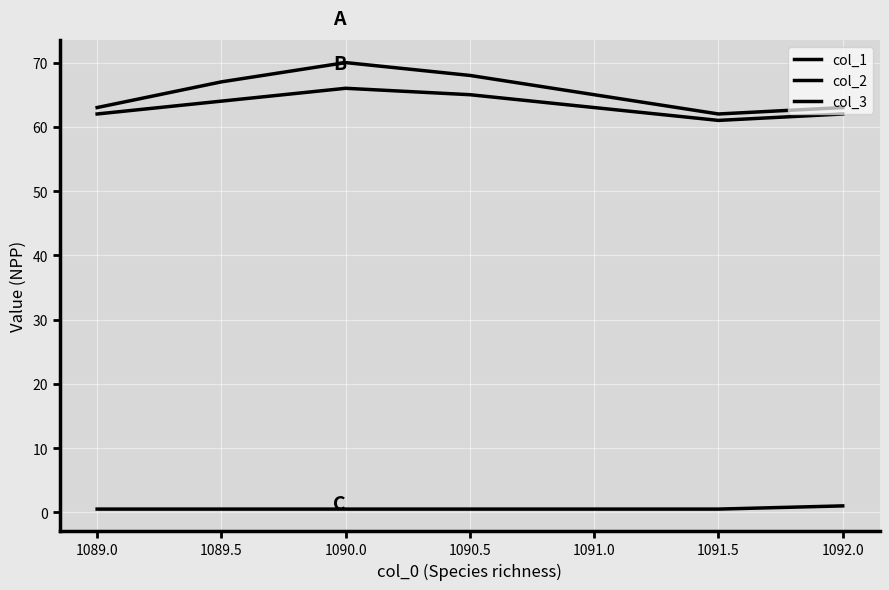

Does the chart display data point markers on the line(s)?

No